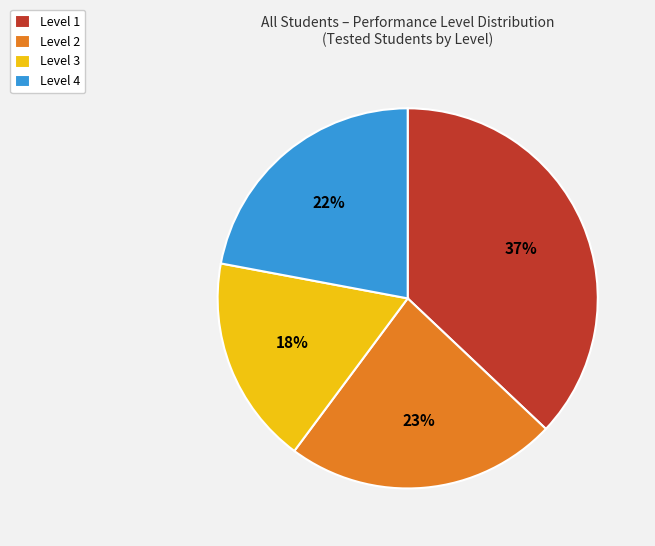

Count the number of slices in the pie.

4